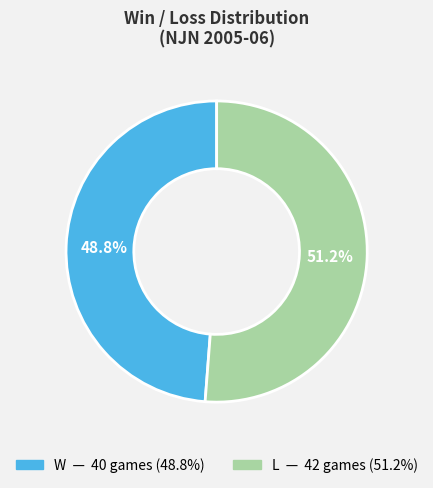

Which slice is the largest?

L